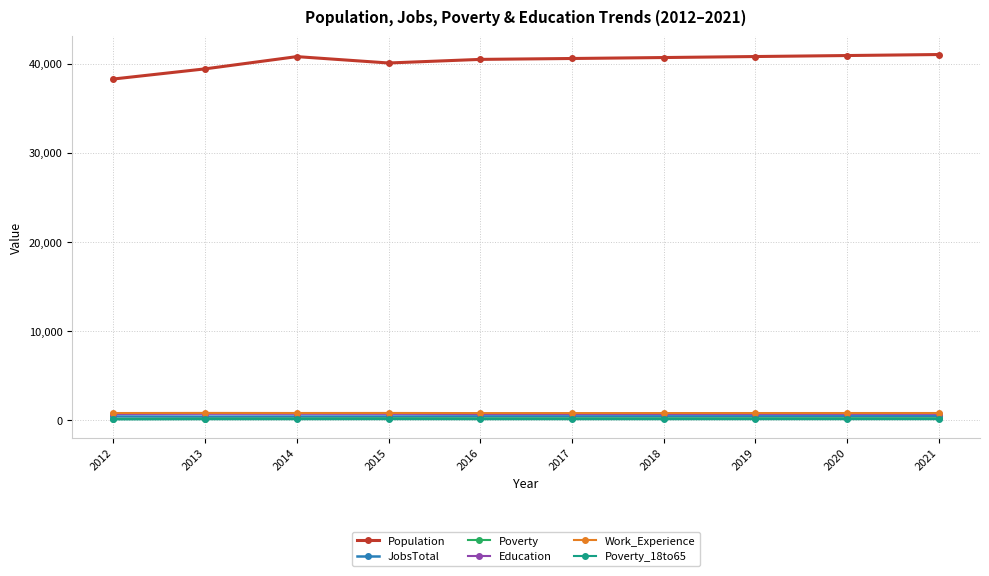

True or false: Education has a value of 698 at 2014.

True